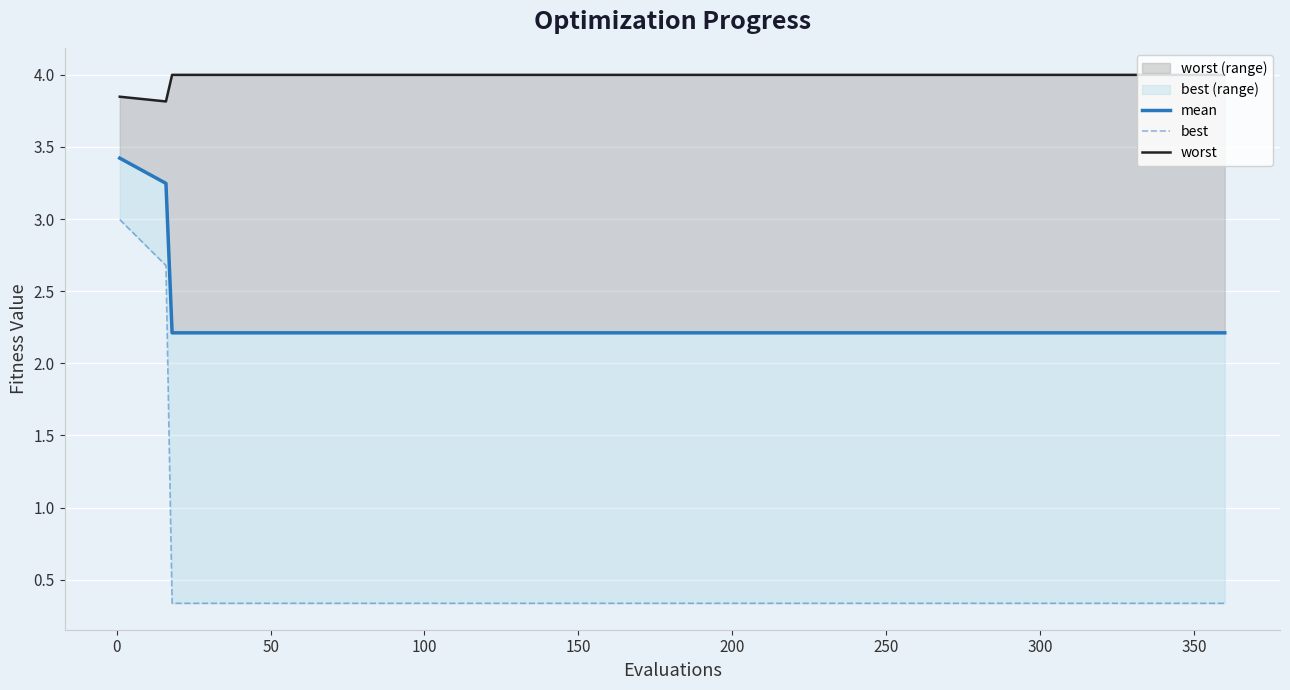

Is the value of worst at 18 greater than the value of mean at 12?

Yes